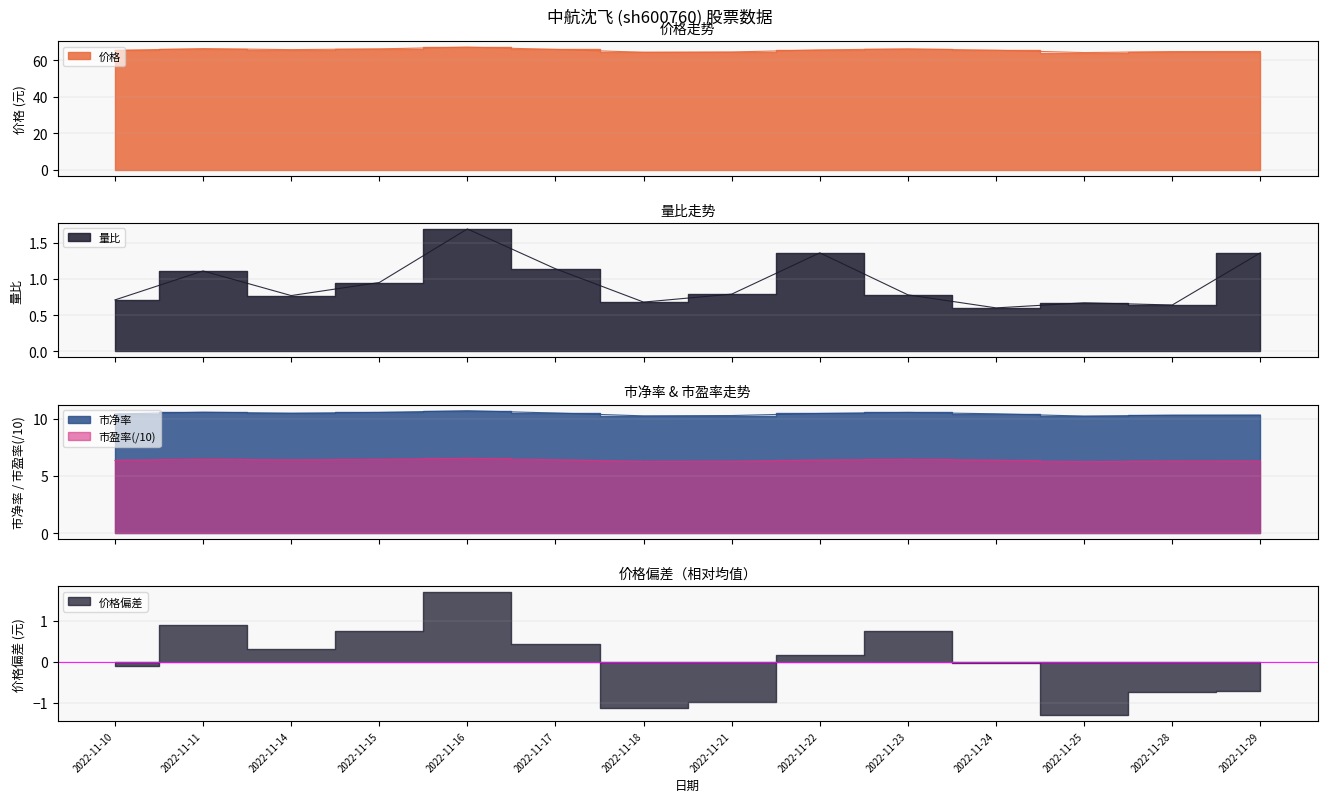

What value does the 市净率 series have at 2022-11-25?

10.2